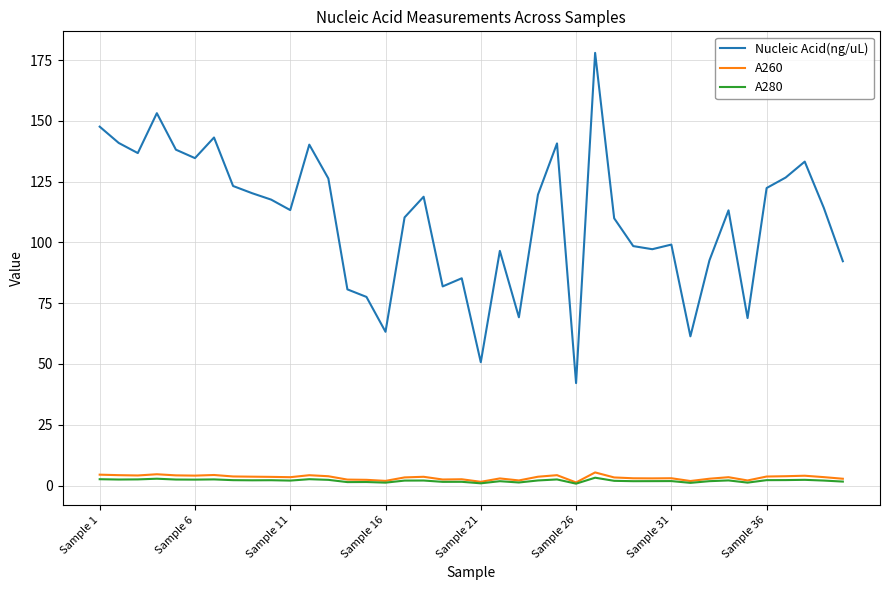

Which series has the widest spread of values?

Nucleic Acid(ng/uL)